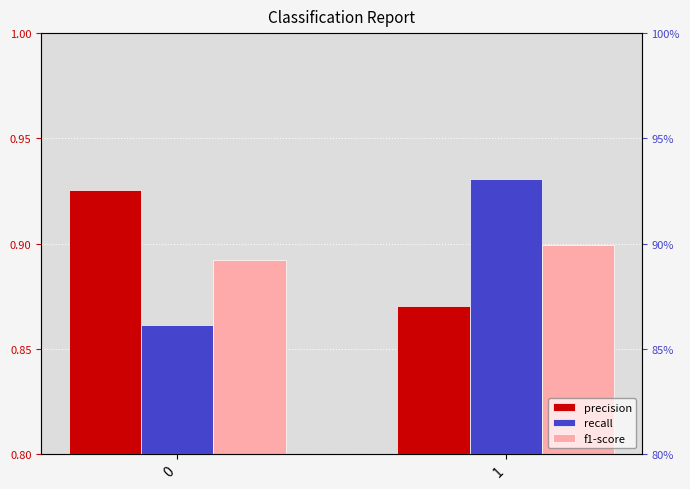

List the labels in order of precision value, smallest first.

1, 0